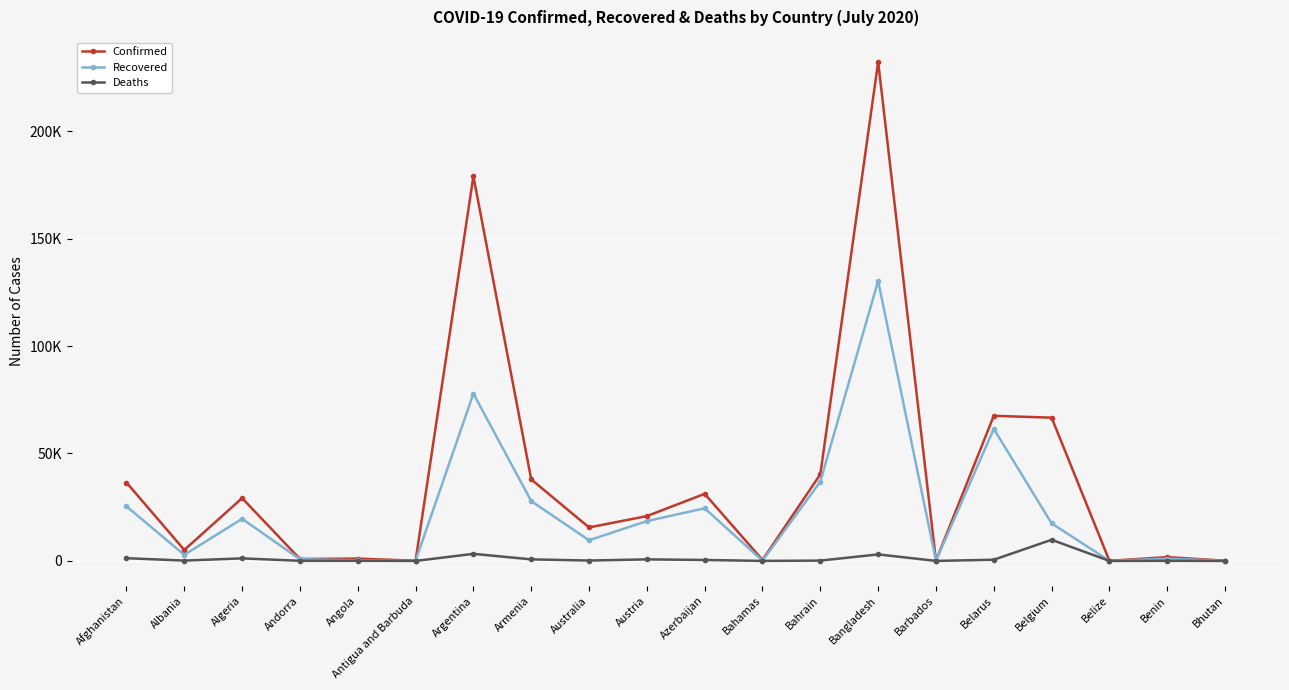

The Recovered series shows 67 at Antigua and Barbuda. True or false?

True